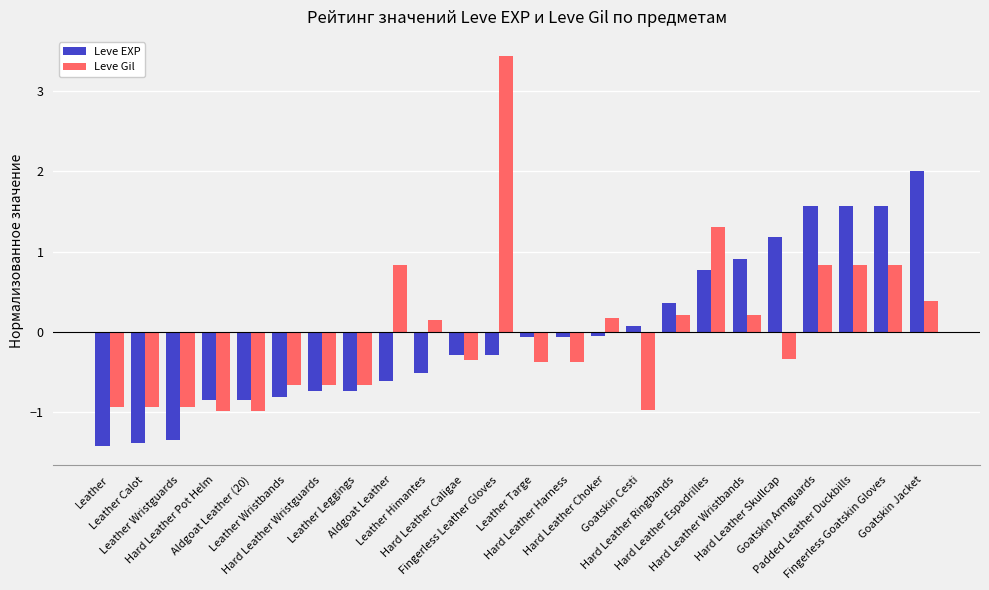

What are all the series names shown in the legend?

Leve EXP, Leve Gil